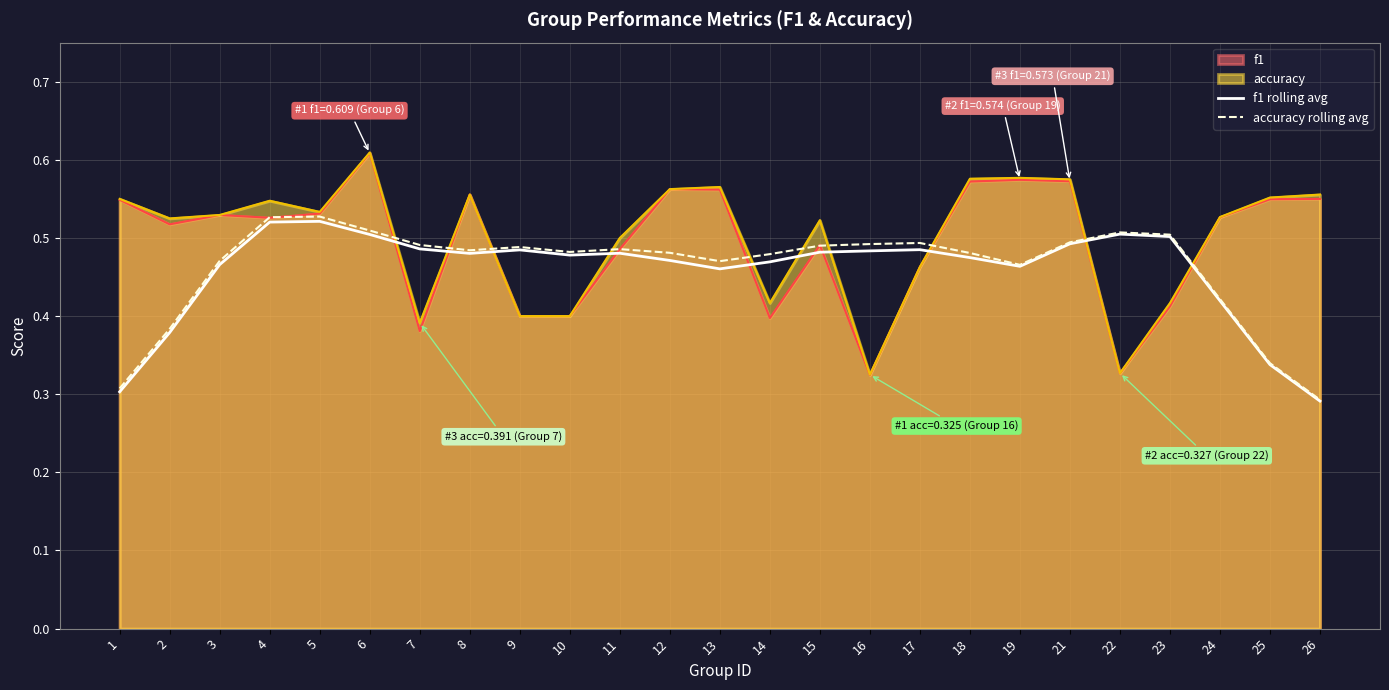

Which series has the widest spread of values?

accuracy